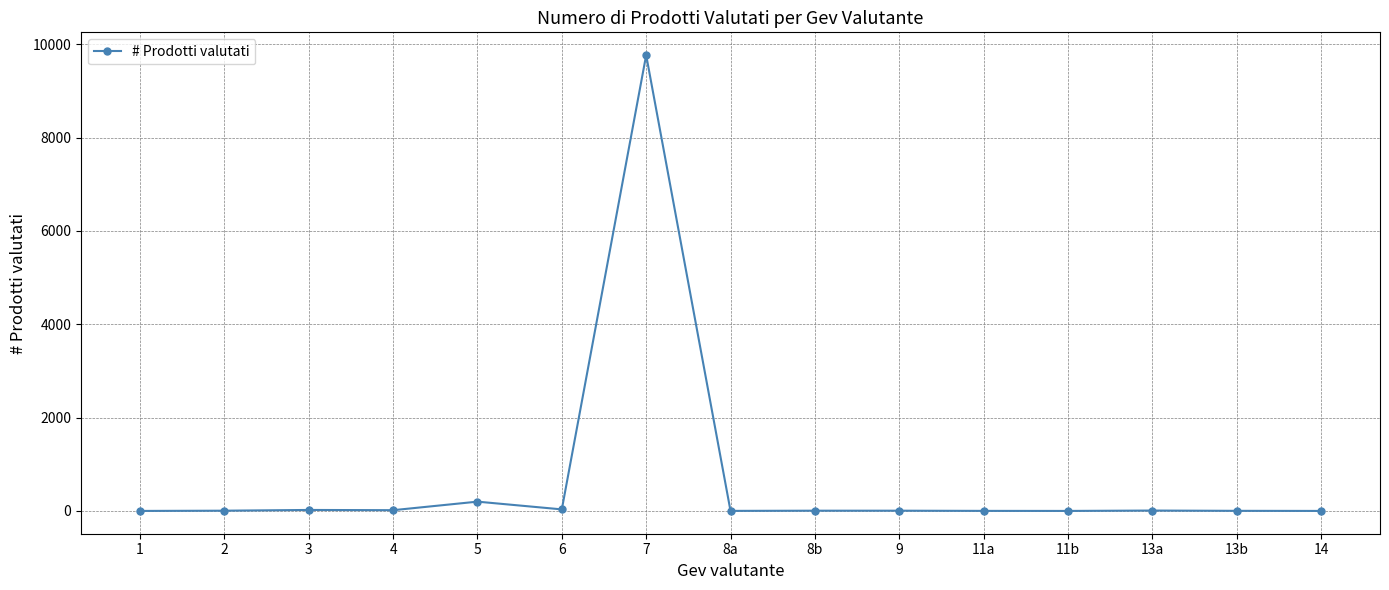

What is the ratio of the value at 11b to the value at 8a?

0.5